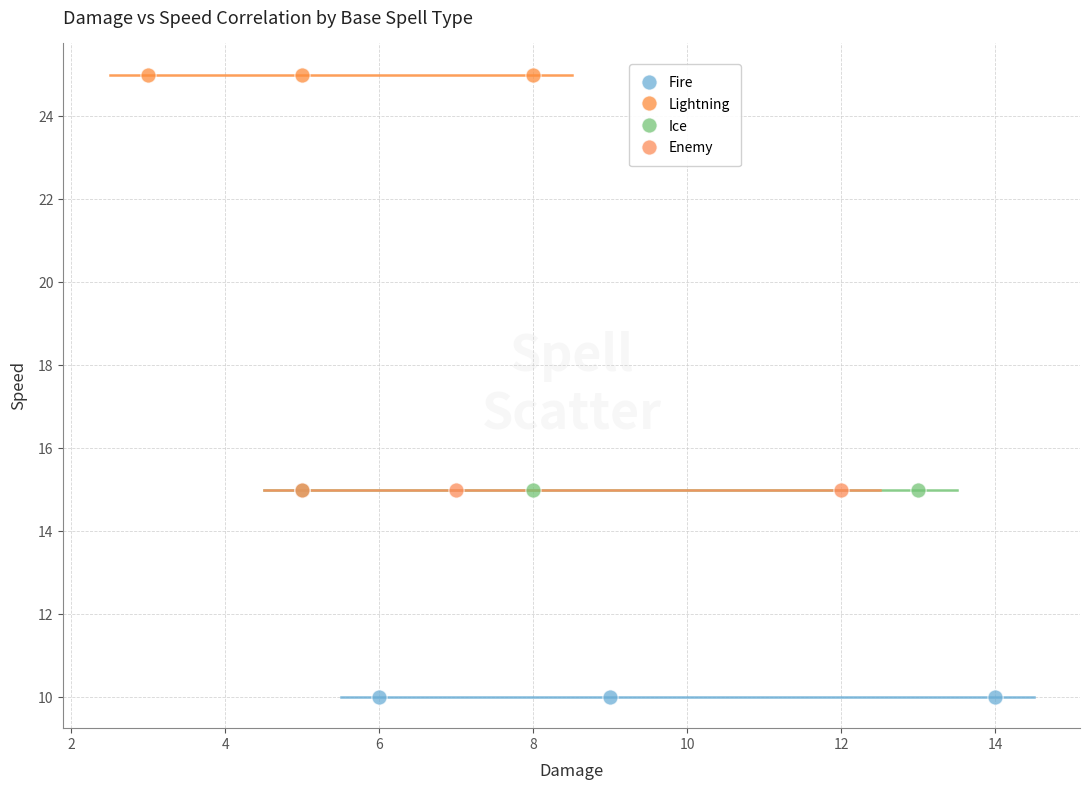

Which series contains the highest Y value?

Lightning